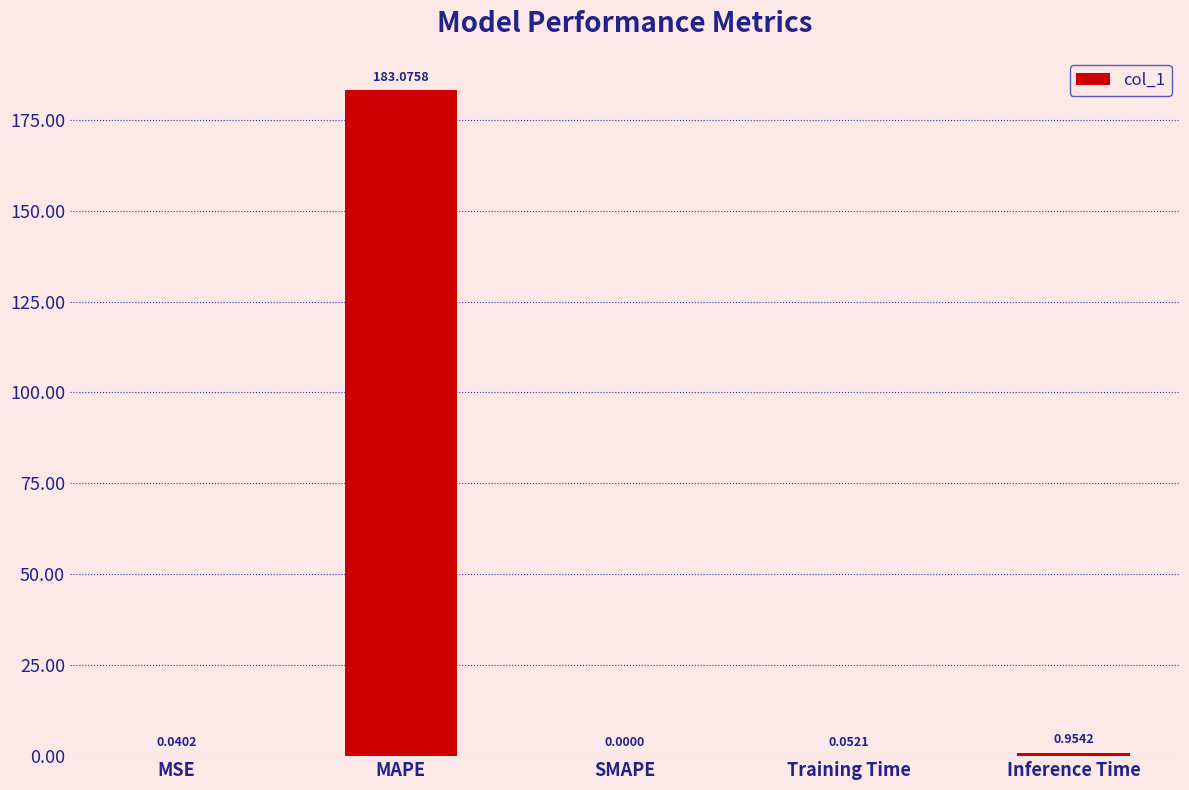

Where is the data nearest to the value 91?

Inference Time